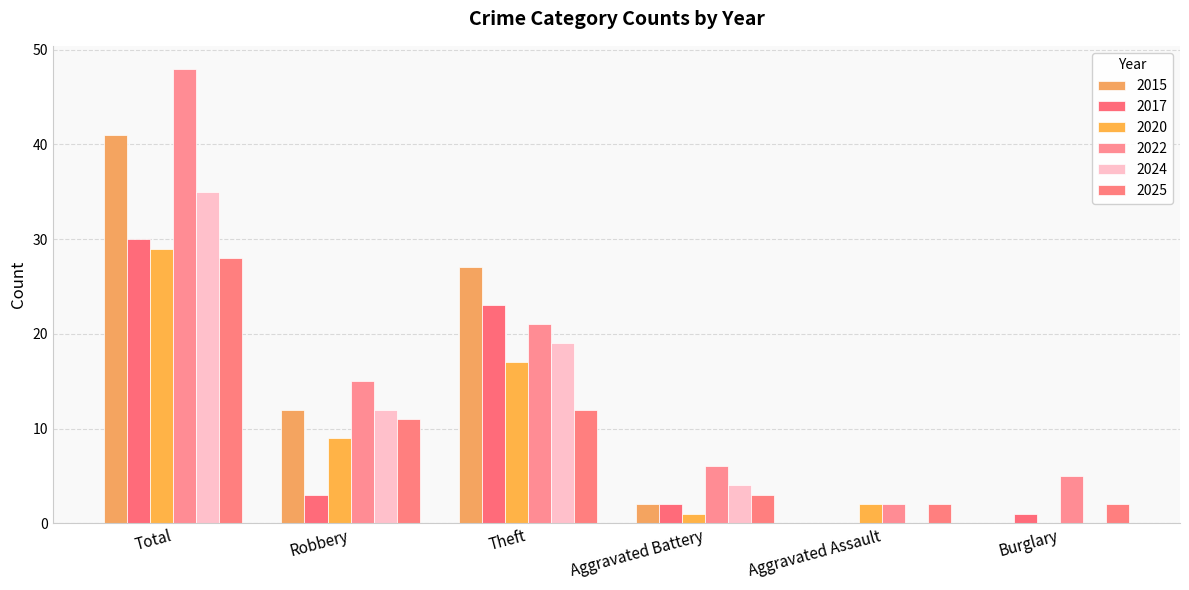

How many groups of bars are there?

6